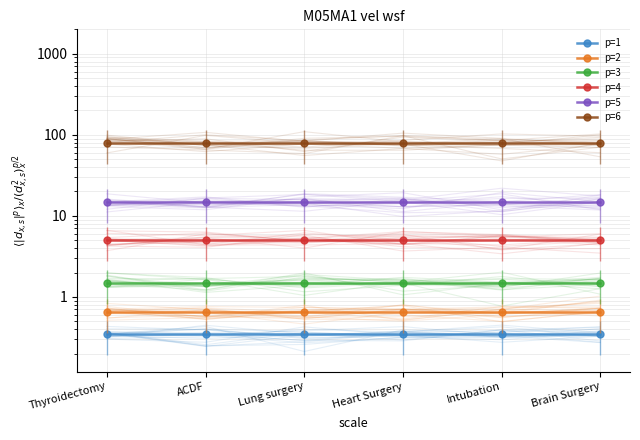

At Intubation, list the series in order from largest to smallest.

p=6, p=5, p=4, p=3, p=2, p=1